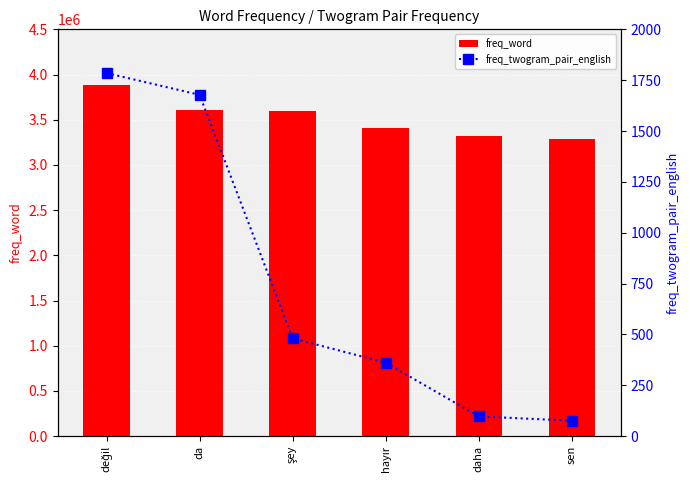

The freq_word series shows 3610161 at da. True or false?

True